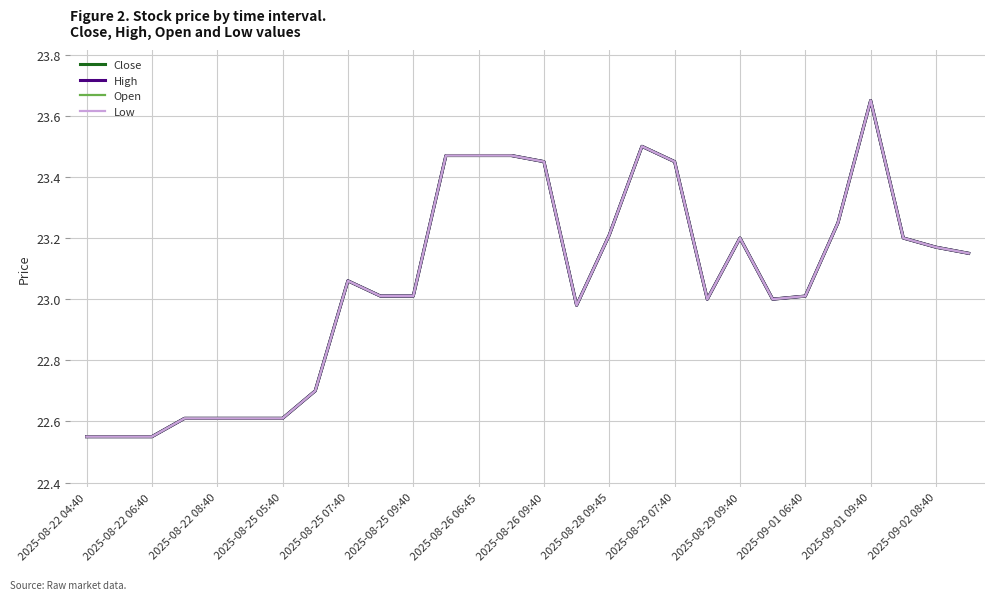

Does the chart have visible grid lines?

Yes